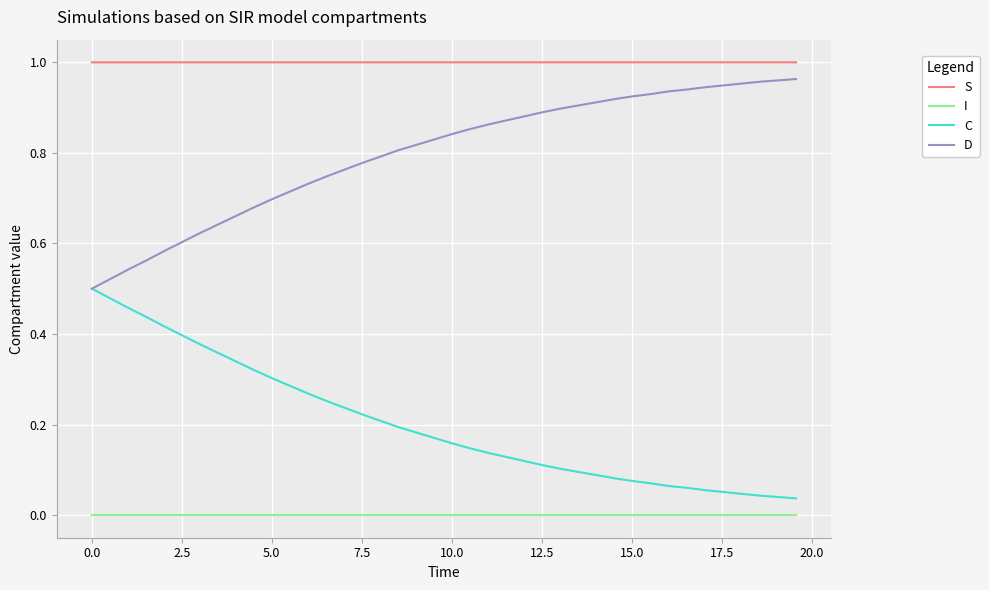

What is the sum of all C values?

8.1